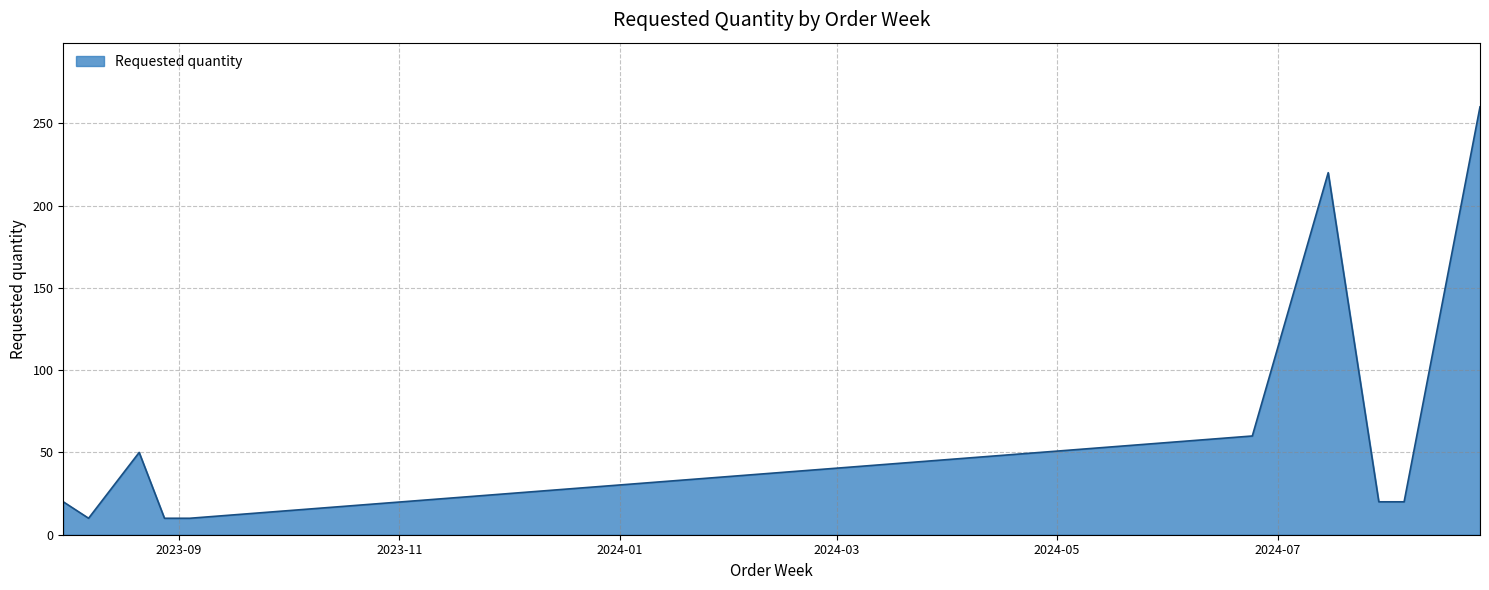

Does the chart have visible grid lines?

Yes